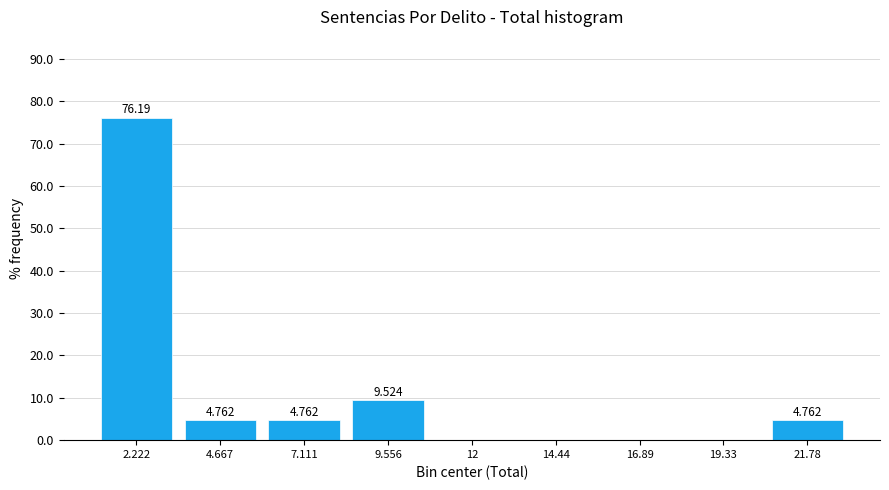

Which range on the x-axis has the tallest bar?

1.0 to 3.5